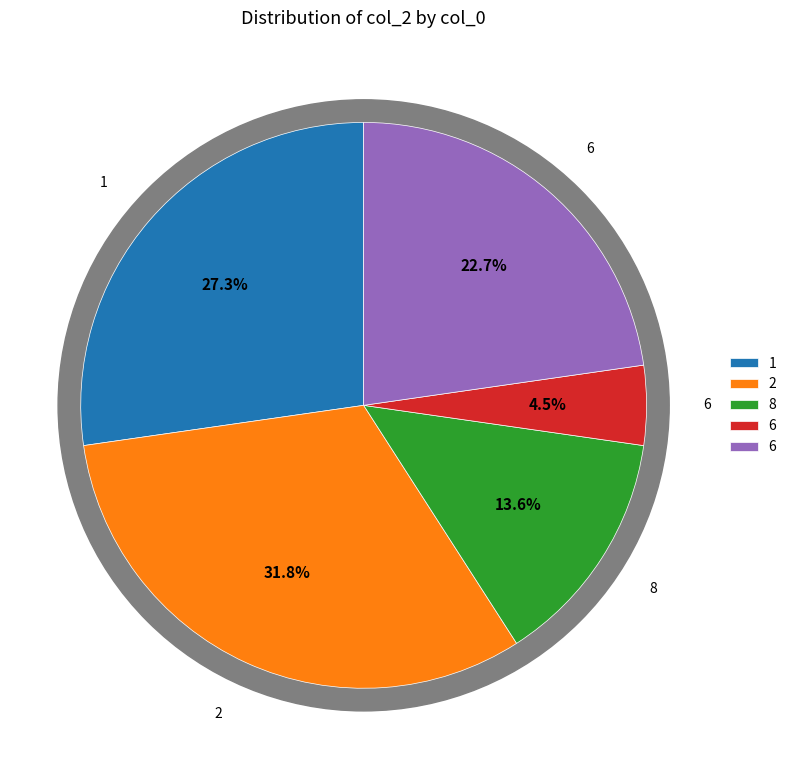

How many segments does this pie chart have?

5